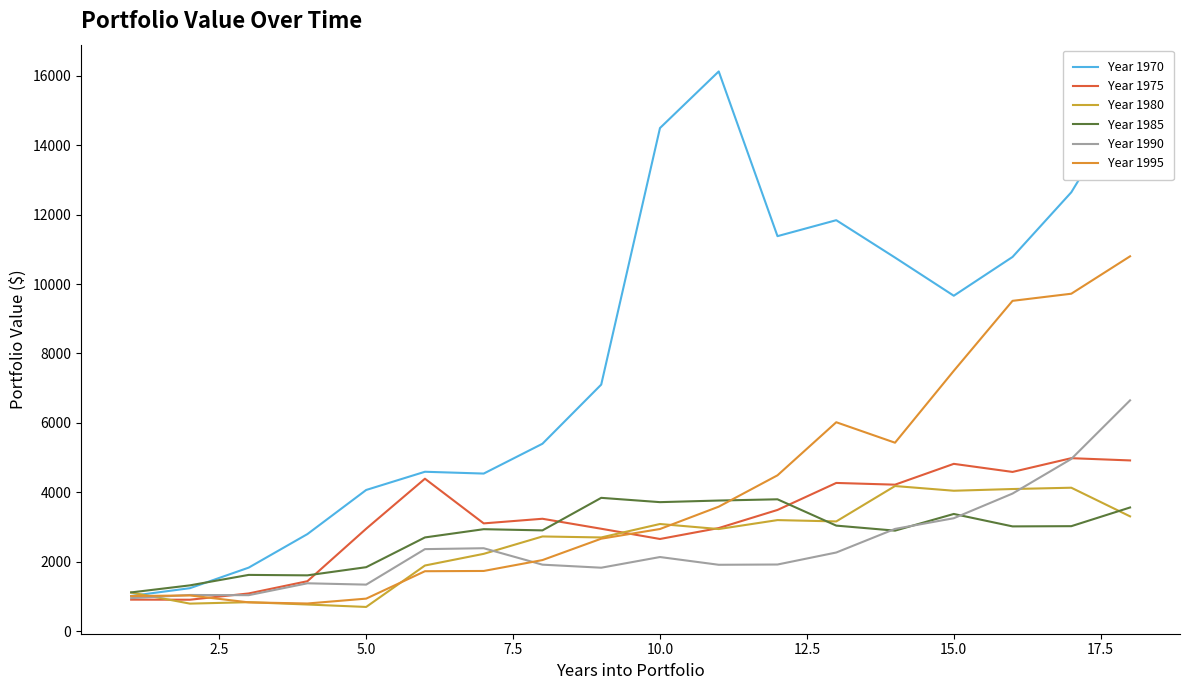

Does the chart display data point markers on the line(s)?

No